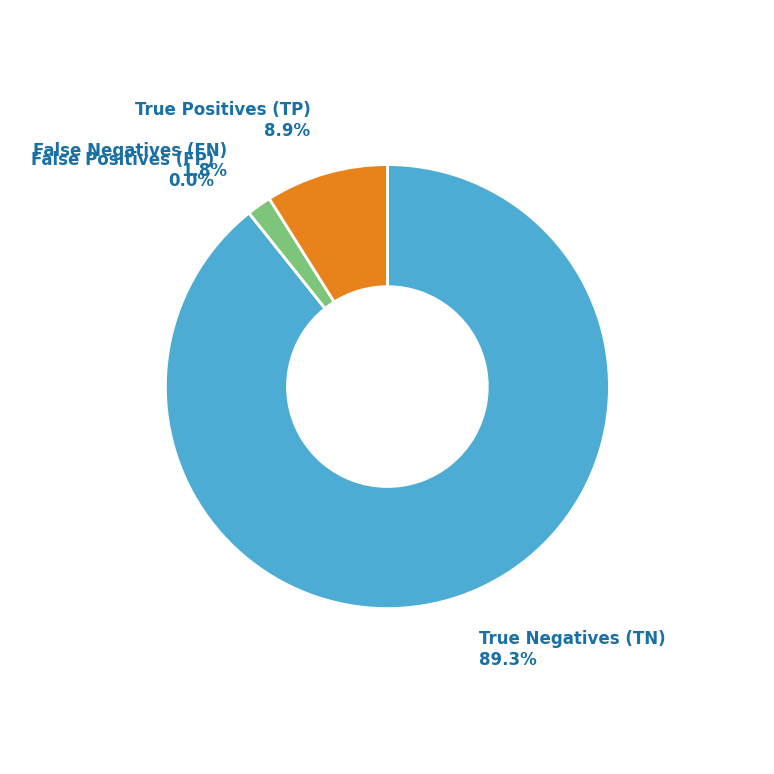

True or false: False Positives (FP) accounts for 0% of the total.

True